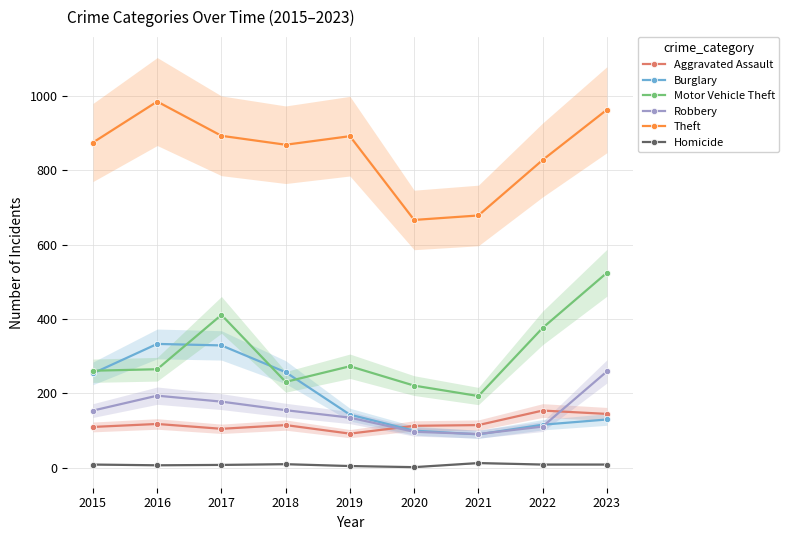

Where is the first local minimum for Burglary?

2021